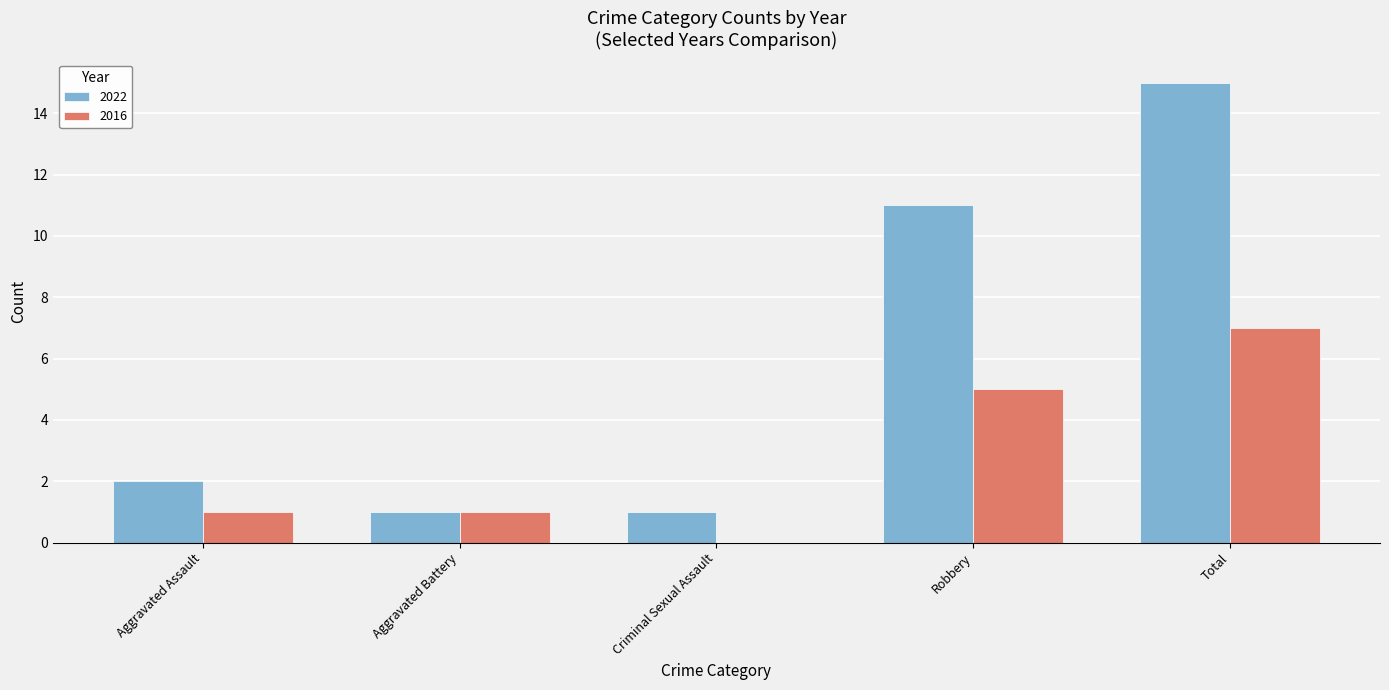

Between Aggravated Battery and Total, which series saw the biggest shift?

2022